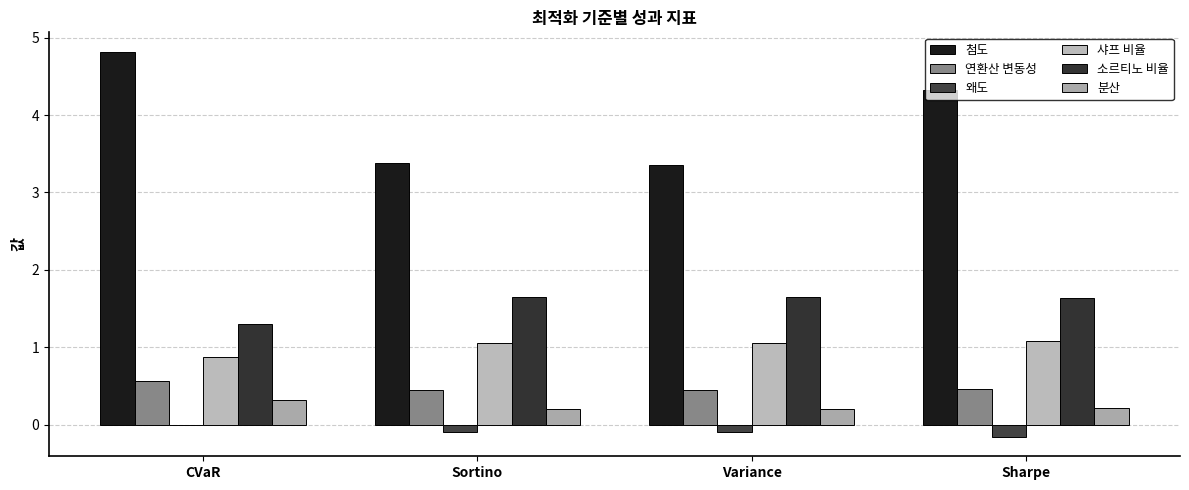

List the labels in order of 샤프 비율 value, smallest first.

CVaR, Sortino, Variance, Sharpe